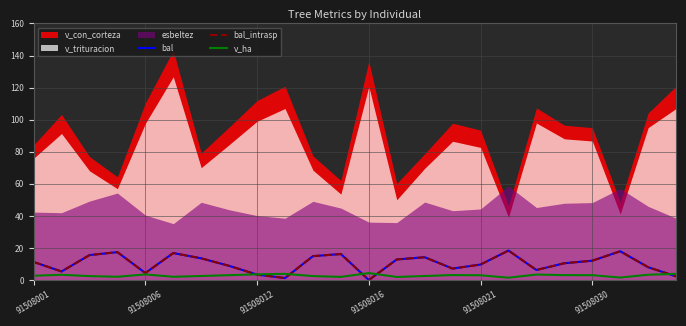

Does the chart have visible grid lines?

Yes